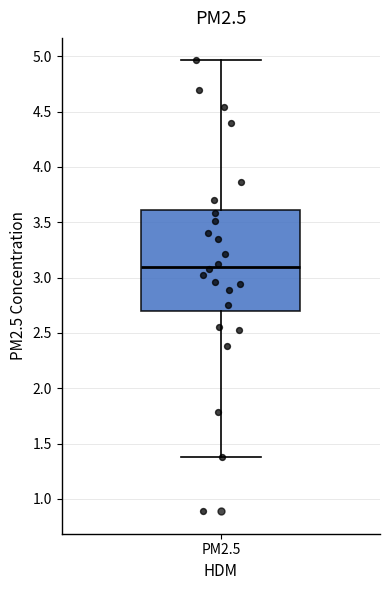

Read this box plot against the y-axis: the position of the median line, the range covered by the box, and the ends of both whiskers. The values are not printed on the chart, so give them approximately, as read against the axis.

median 3.10, box 2.70 to 3.60, whiskers 1.35 to 4.95